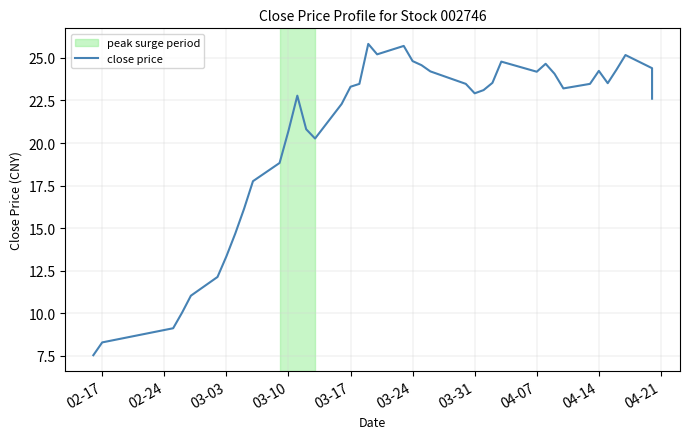

How many interior local peaks (higher than both neighbors) does the data have?

7